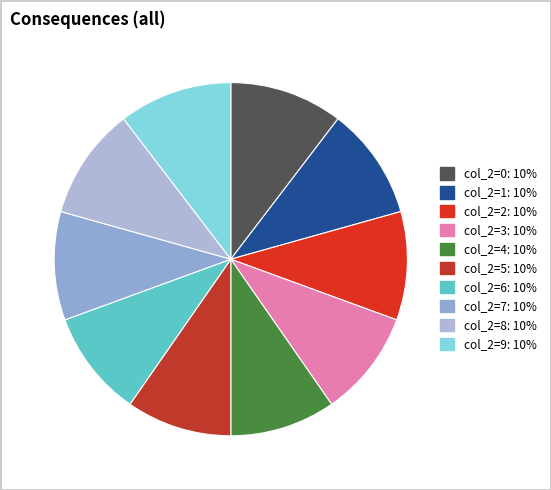

What percentage is NOT represented by col_2=1?

89.7%